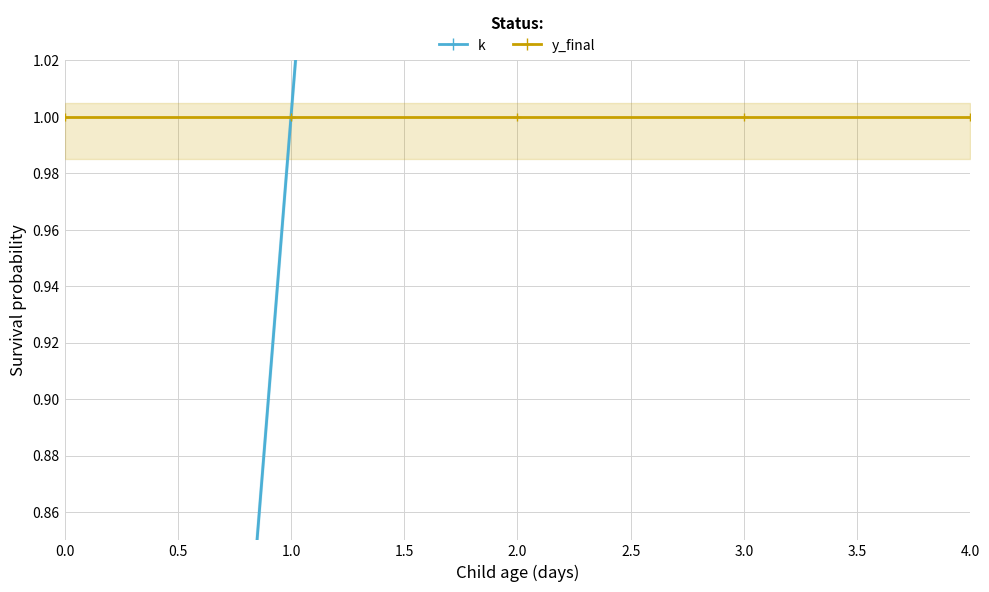

Is the value of k at 1.0 greater than the value of y_final at 1.5?

Yes